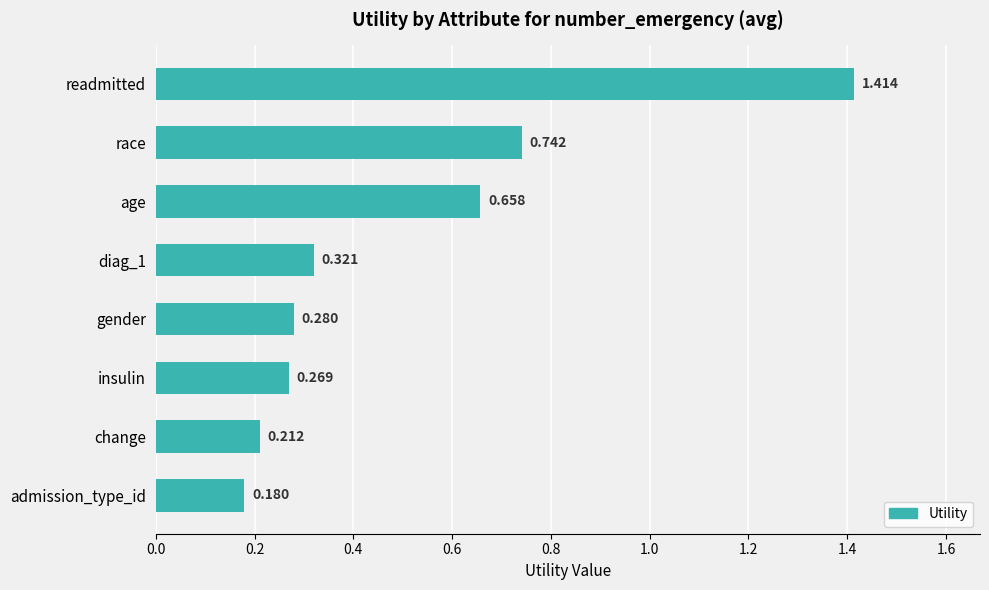

At which label is the value closest to 0?

admission_type_id